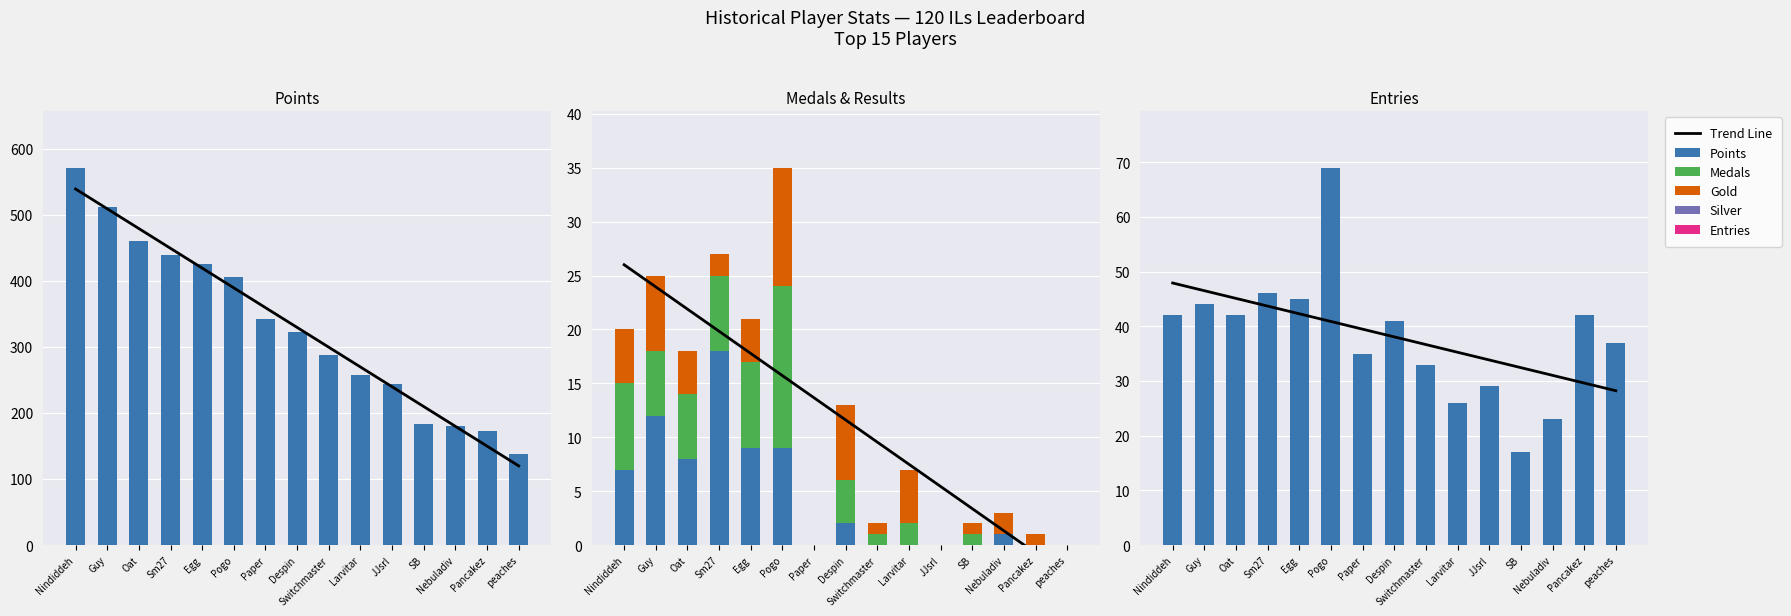

List the labels in order of Points value, smallest first.

peaches, Pancakez, Nebuladiv, SB, JJsrl, Larvitar, Switchmaster, Despin, Paper, Pogo, Egg, Sm27, Oat, Guy, Nindiddeh